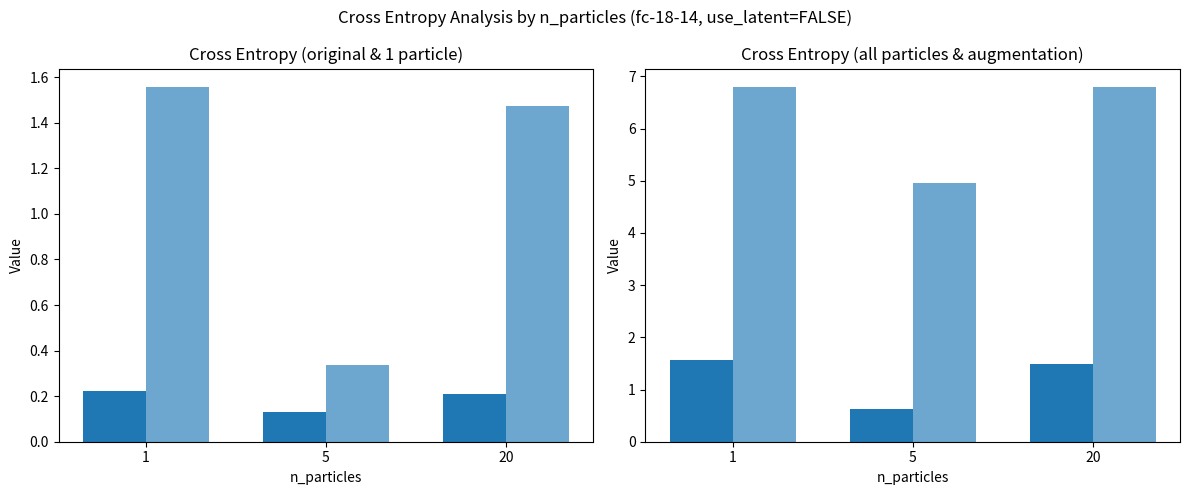

What is the difference between the maximum and minimum values in the Cross Entropy (augmentation) series?

1.9